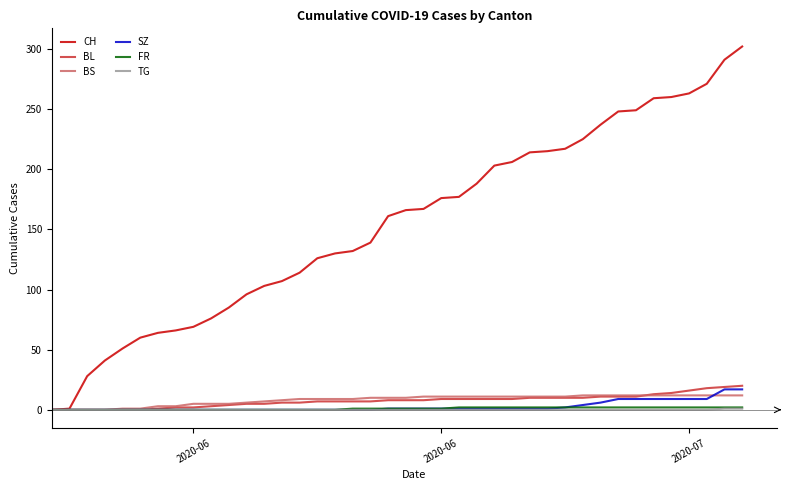

Does the chart have visible grid lines?

No